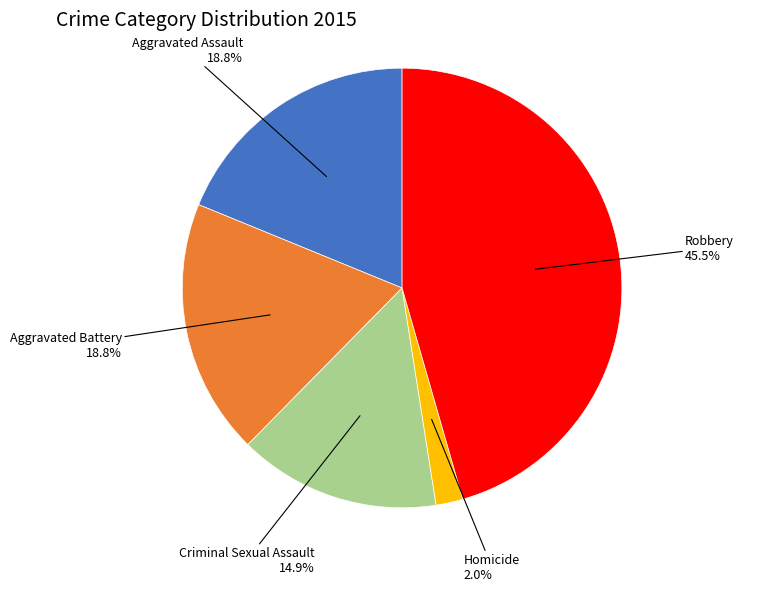

What is the smallest slice in the pie chart?

Homicide